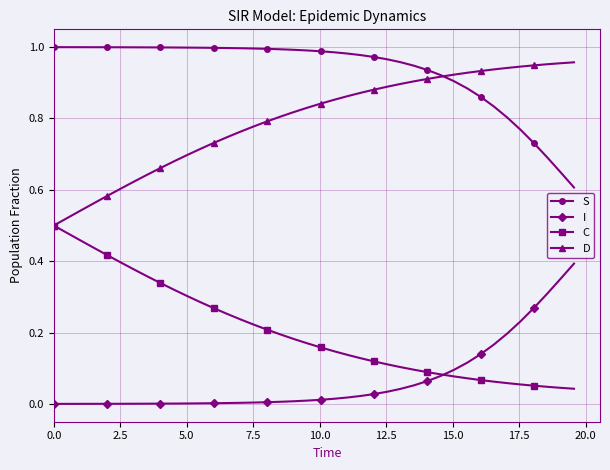

Rank the series by their average value, from highest to lowest.

S, D, C, I